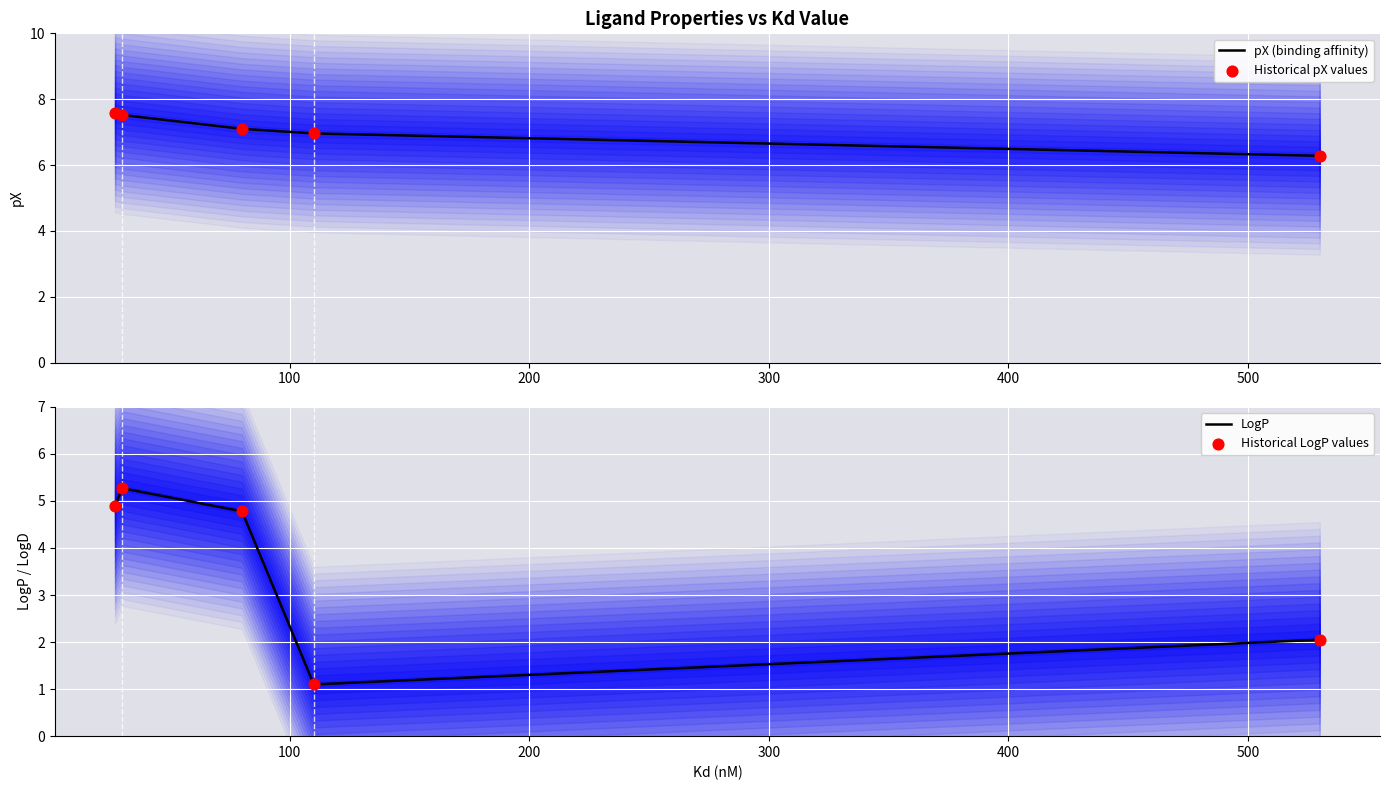

Which series has the widest spread of Y values?

LogP